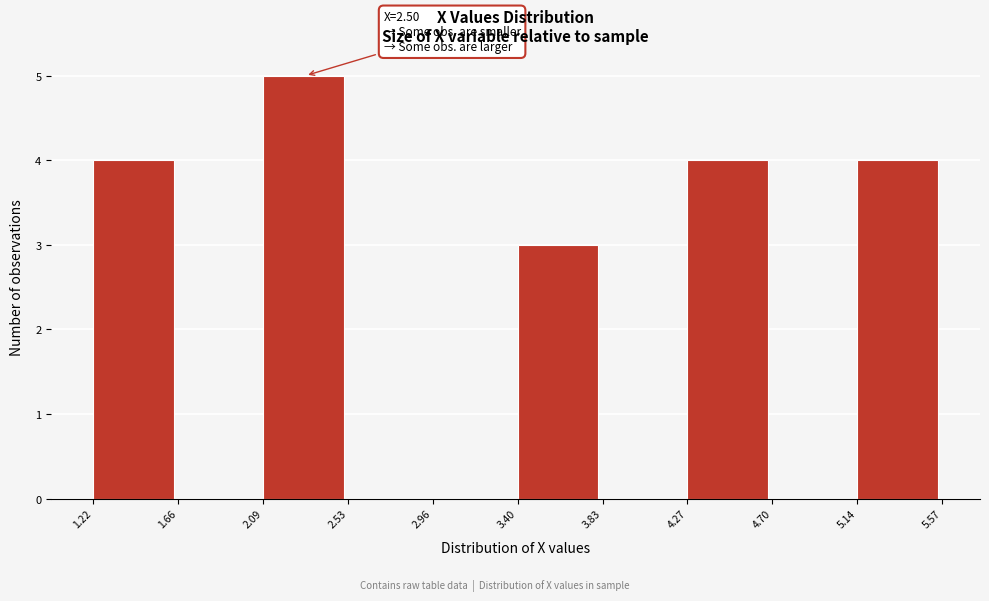

Which range on the x-axis has the tallest bar?

2.09 to 2.53